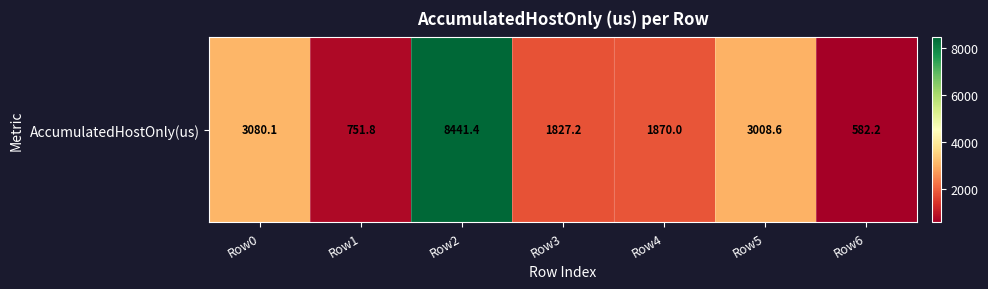

What is the sum of all values?

19561.2